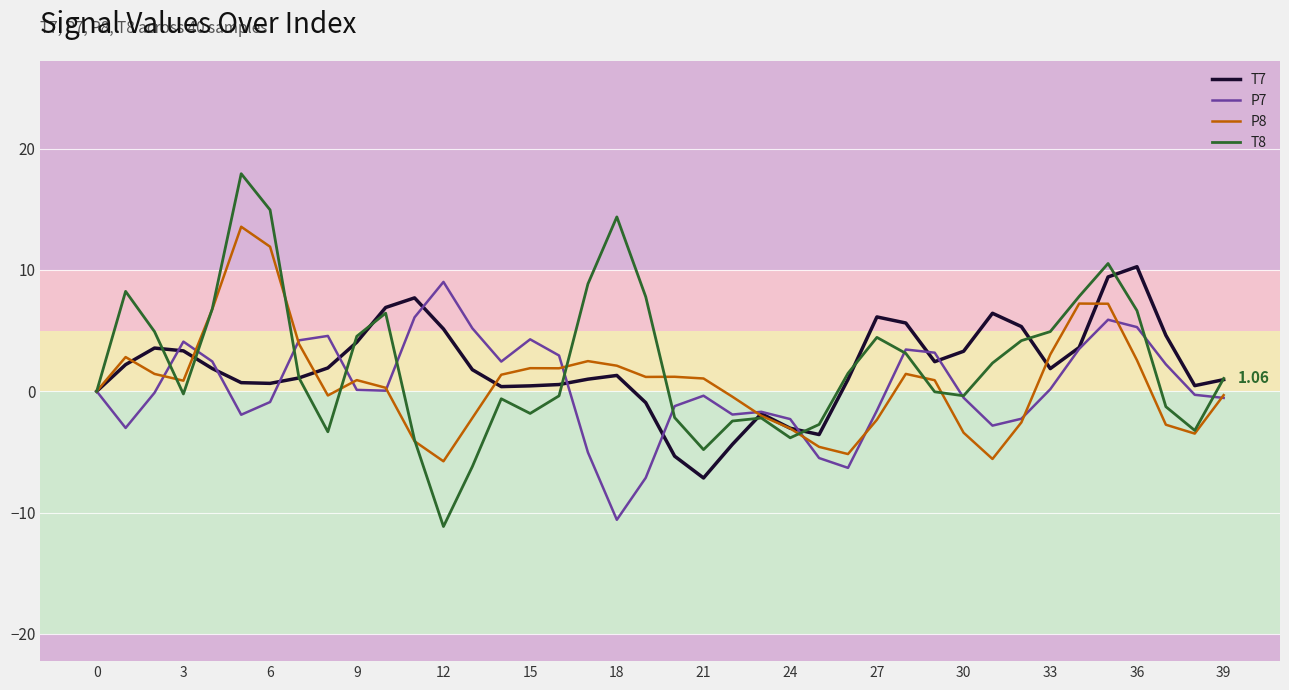

Which series has the widest spread of values?

T8